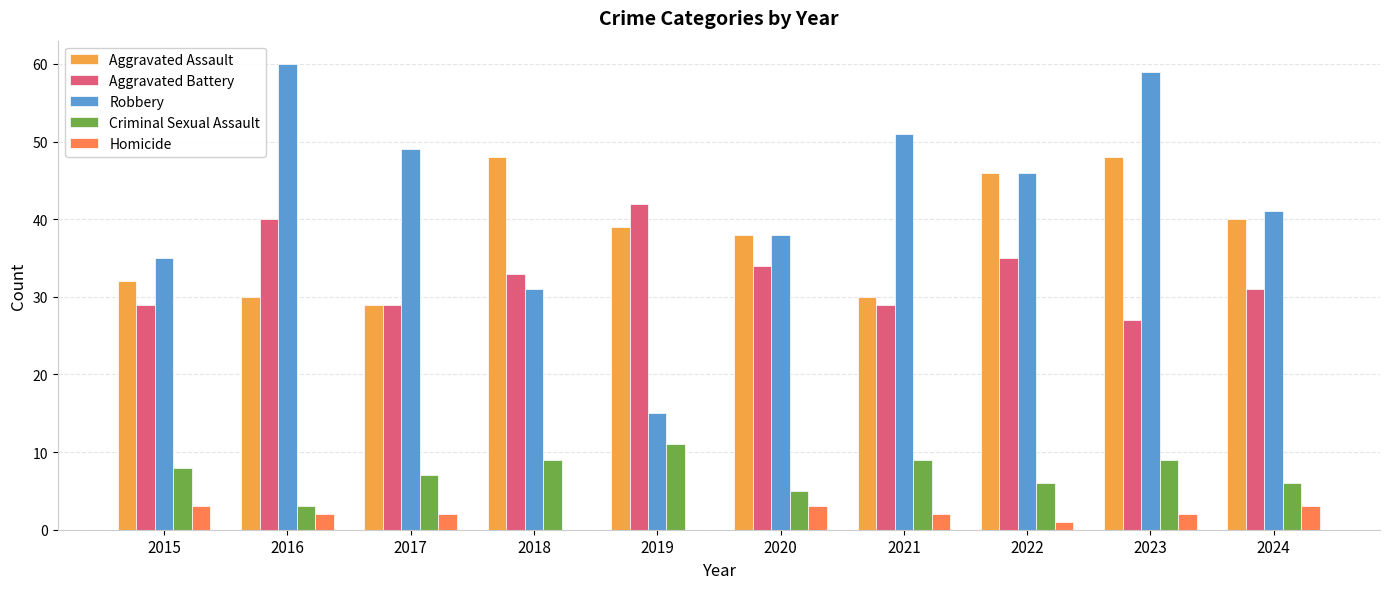

What value does the Criminal Sexual Assault series have at 2024?

6